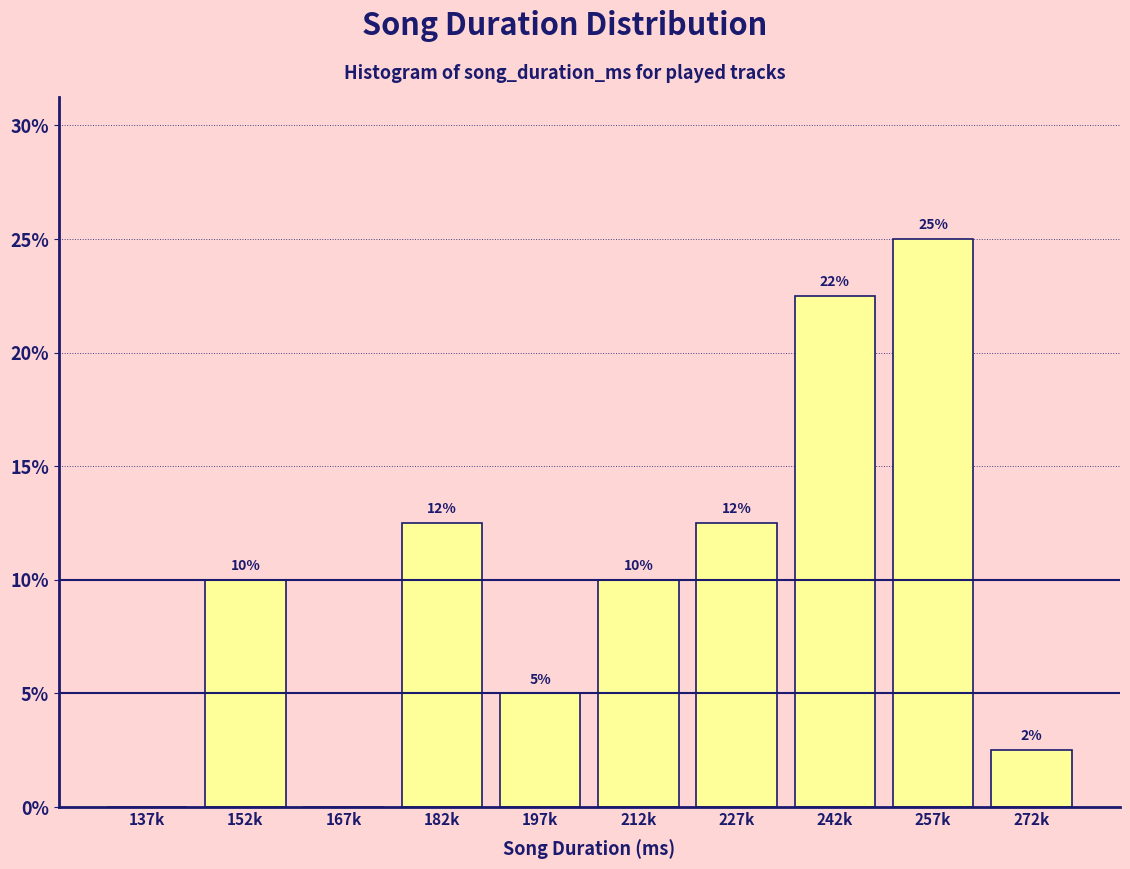

What is the approximate value at 197k?

5.0